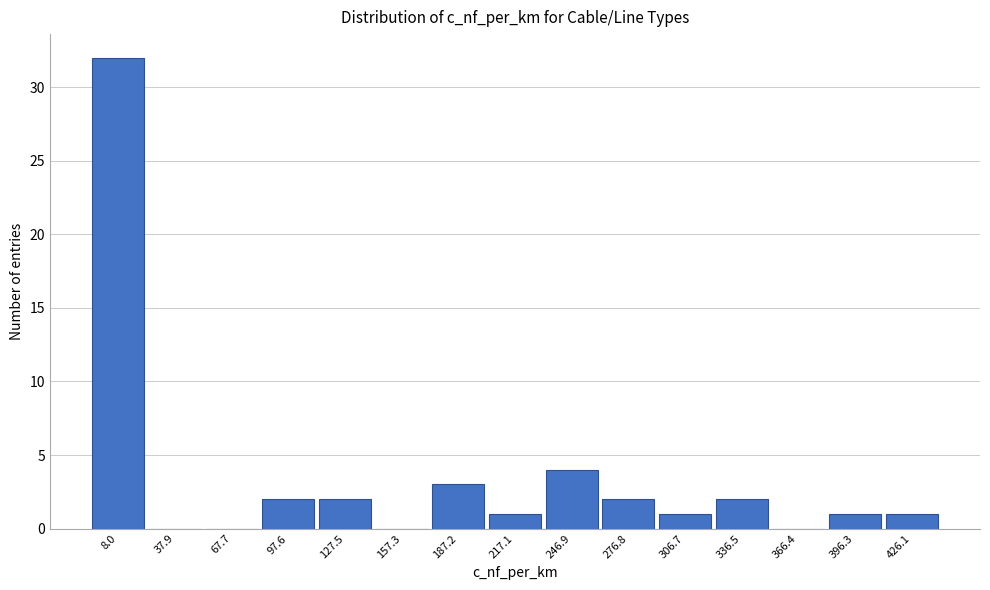

Reading right to left, what are all the values shown in this chart?

426.1=1	396.3=1	366.4=0	336.5=2	306.7=1	276.8=2	246.9=4	217.1=1	187.2=3	157.3=0	127.5=2	97.6=2	67.7=0	37.9=0	8.0=32